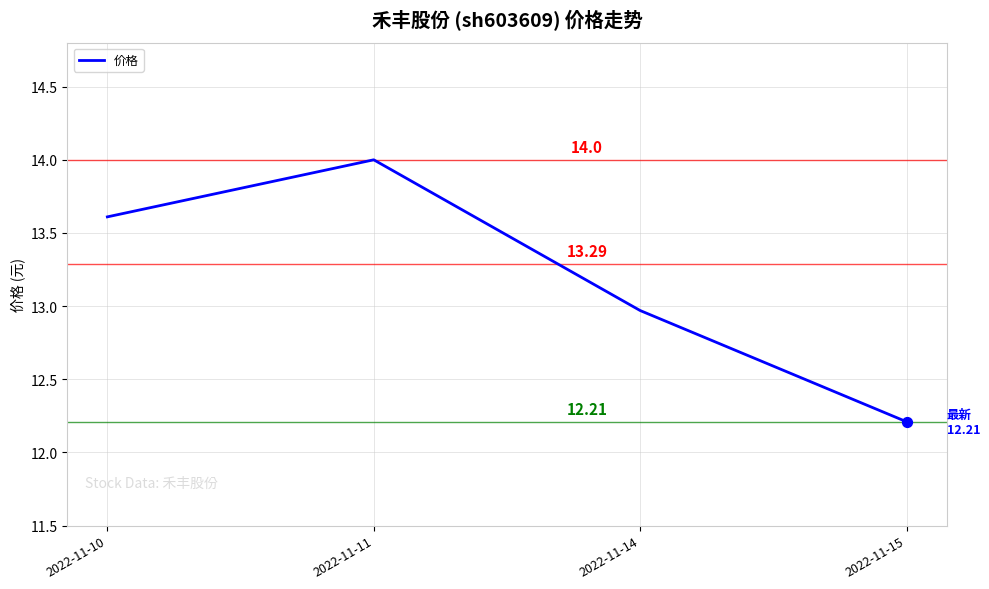

Between 2022-11-14 and 2022-11-11, which is larger?

2022-11-11